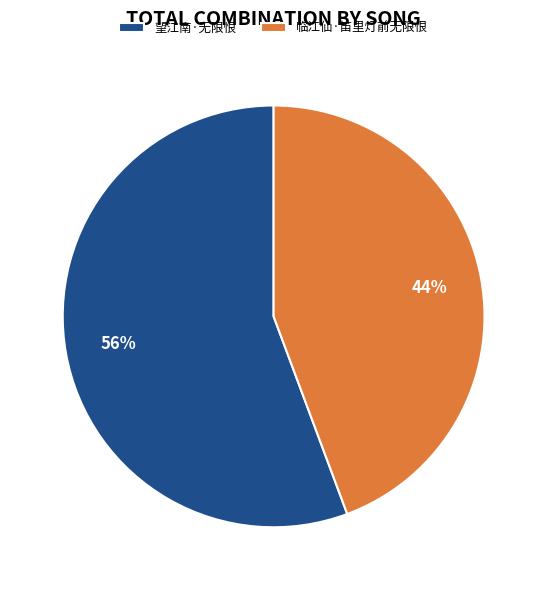

What is the smallest slice in the pie chart?

临江仙·笛里灯前无限恨